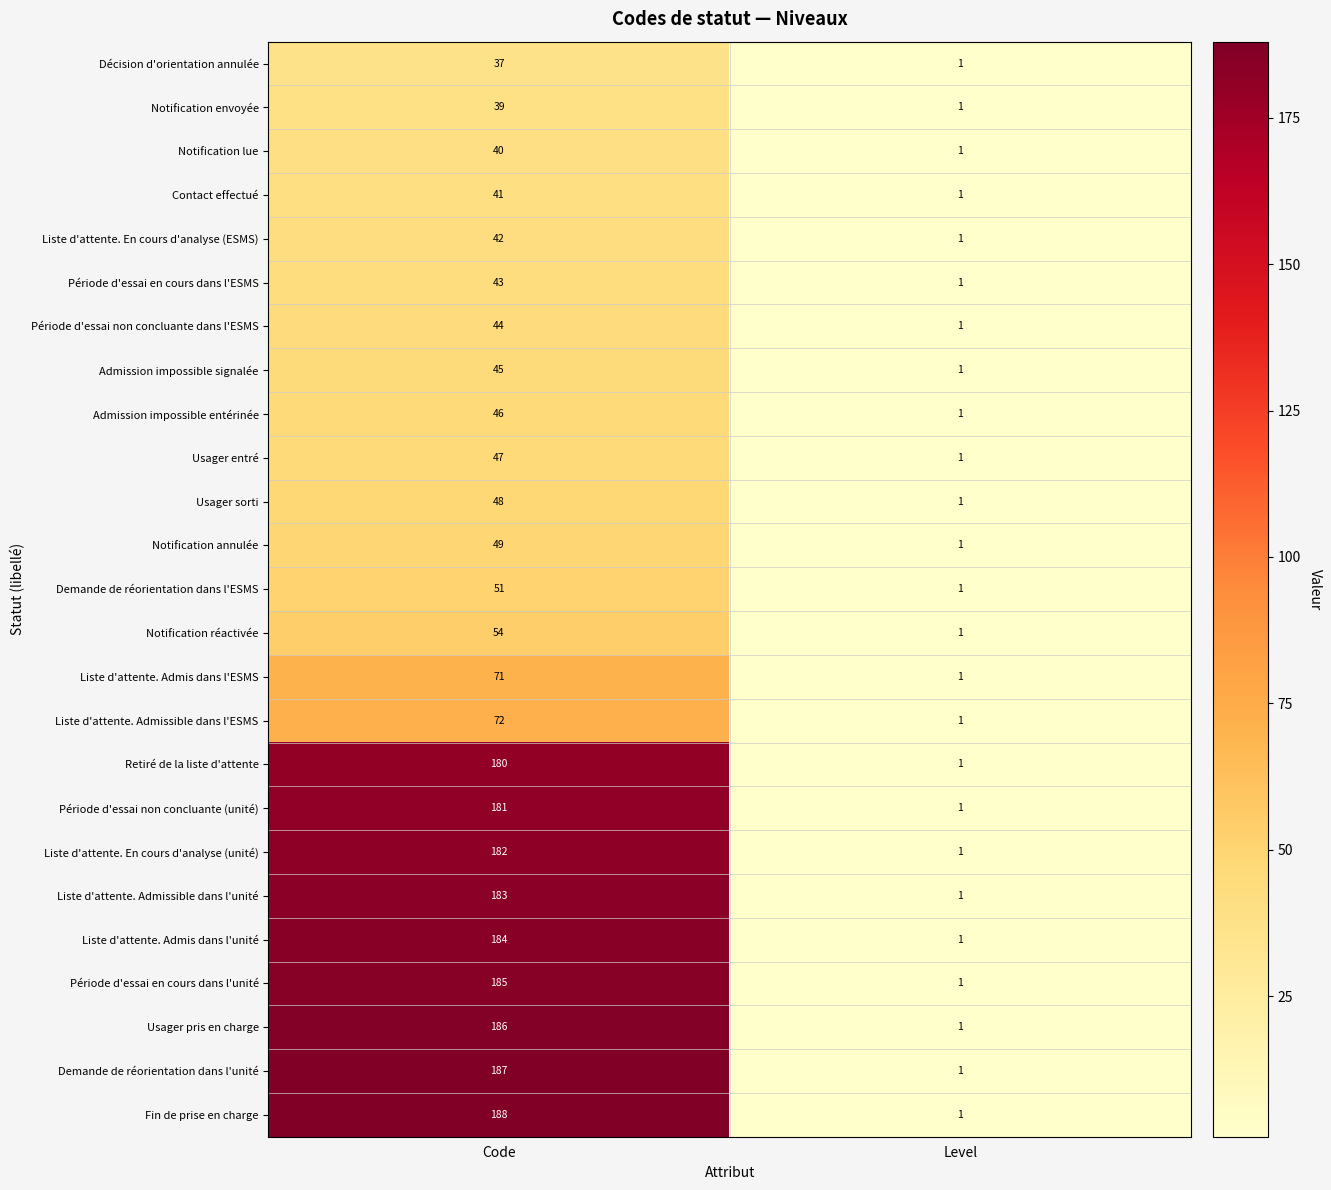

Which series changed the most between Code and Level?

Fin de prise en charge